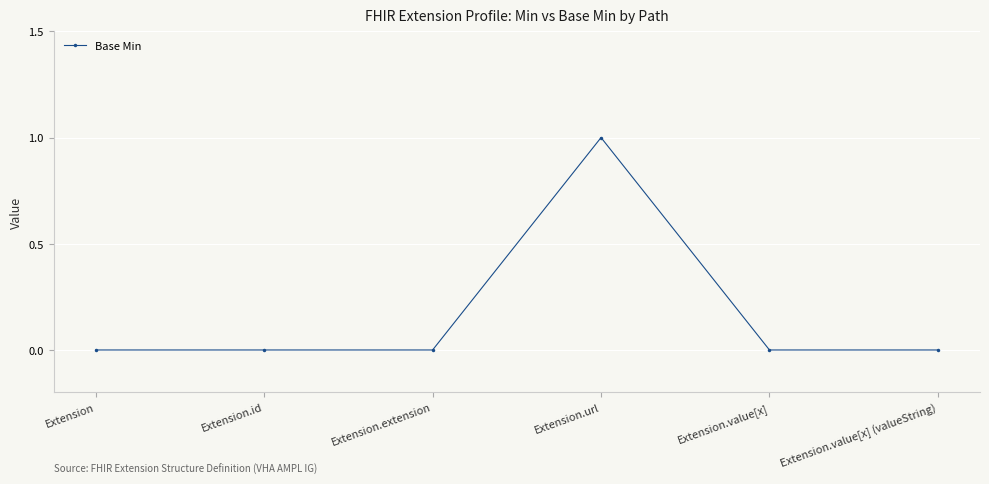

What is the difference between the maximum and minimum values?

1